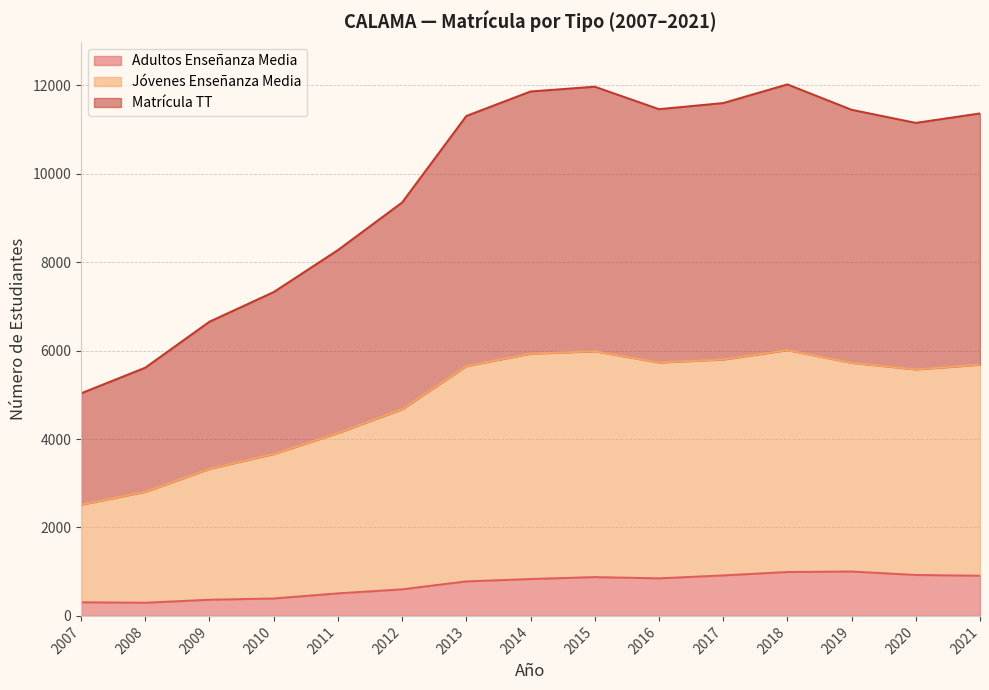

Which series has the largest total across all categories?

Matrícula TT